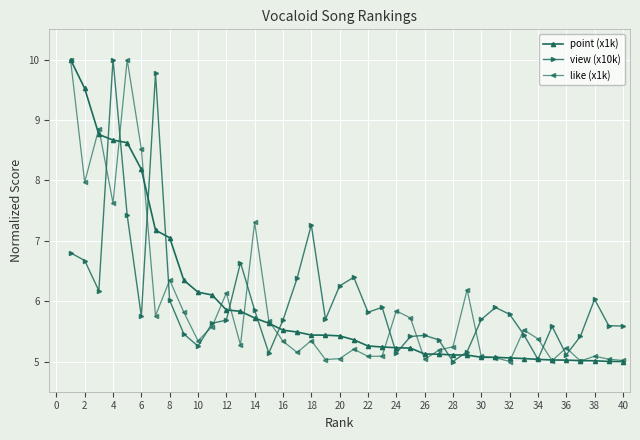

What is the value of the like (x1k) point at the 36th from the left?

5.2